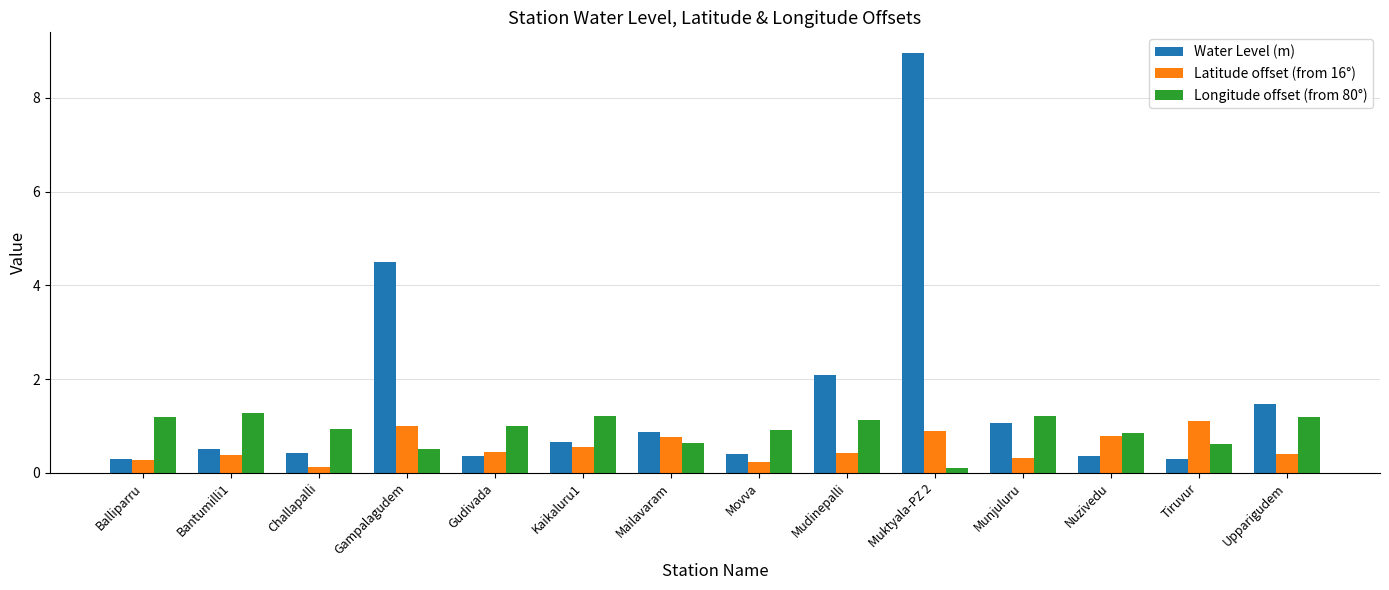

List the series in order of their overall mean, lowest first.

Latitude offset (from 16°), Longitude offset (from 80°), Water Level (m)